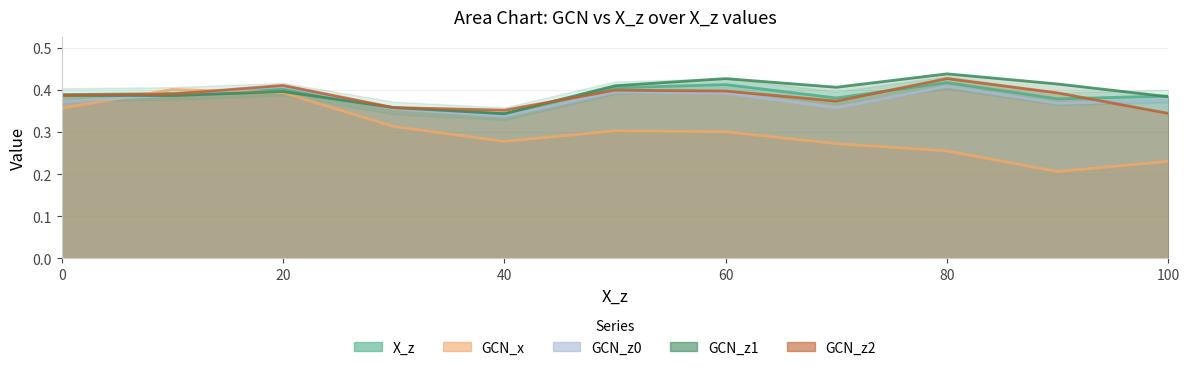

The X_z series shows 0.1 at 10. True or false?

False